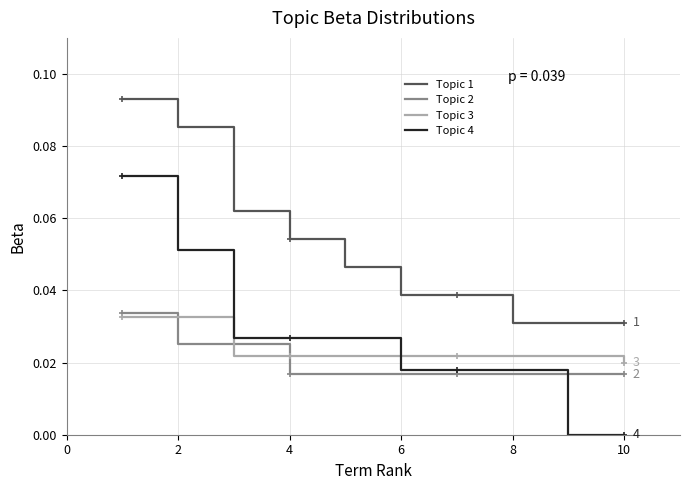

Which series has the largest total across all categories?

Topic 1